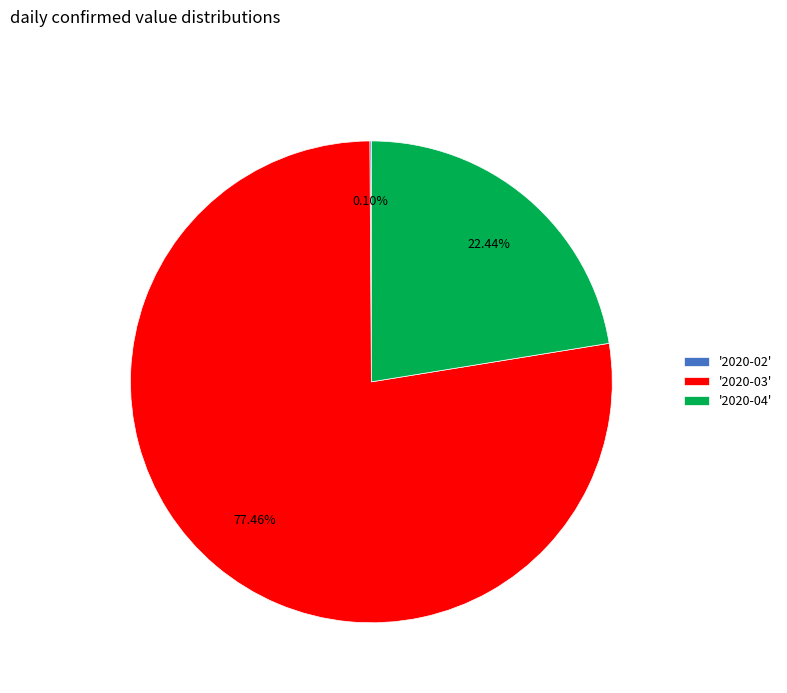

What is the ratio of the value at '2020-04' to the value at '2020-03'?

0.3